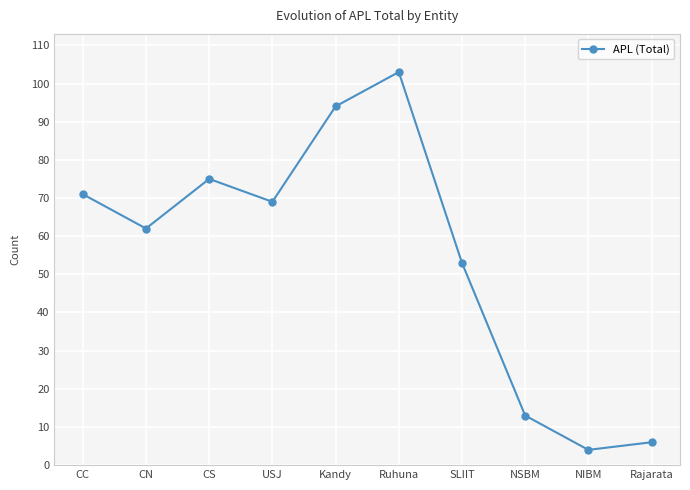

What position from the left is Rajarata?

10